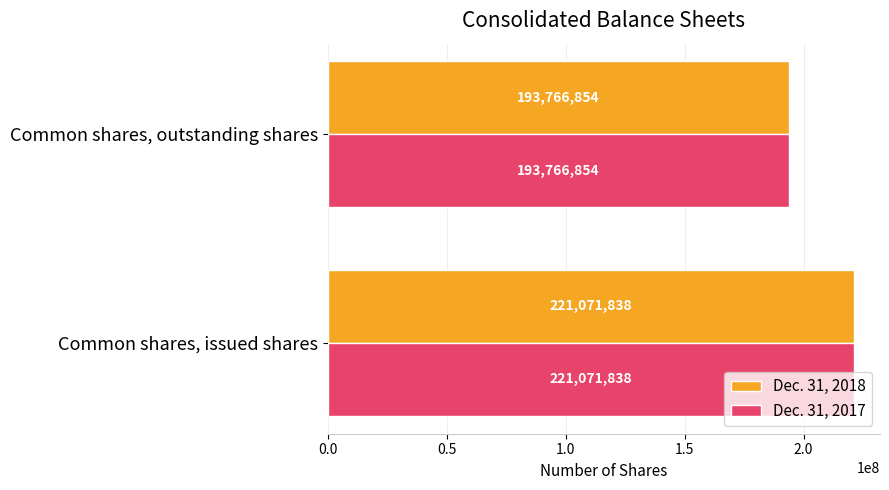

List the labels in order of Dec. 31, 2017 value, largest first.

Common shares, issued shares, Common shares, outstanding shares